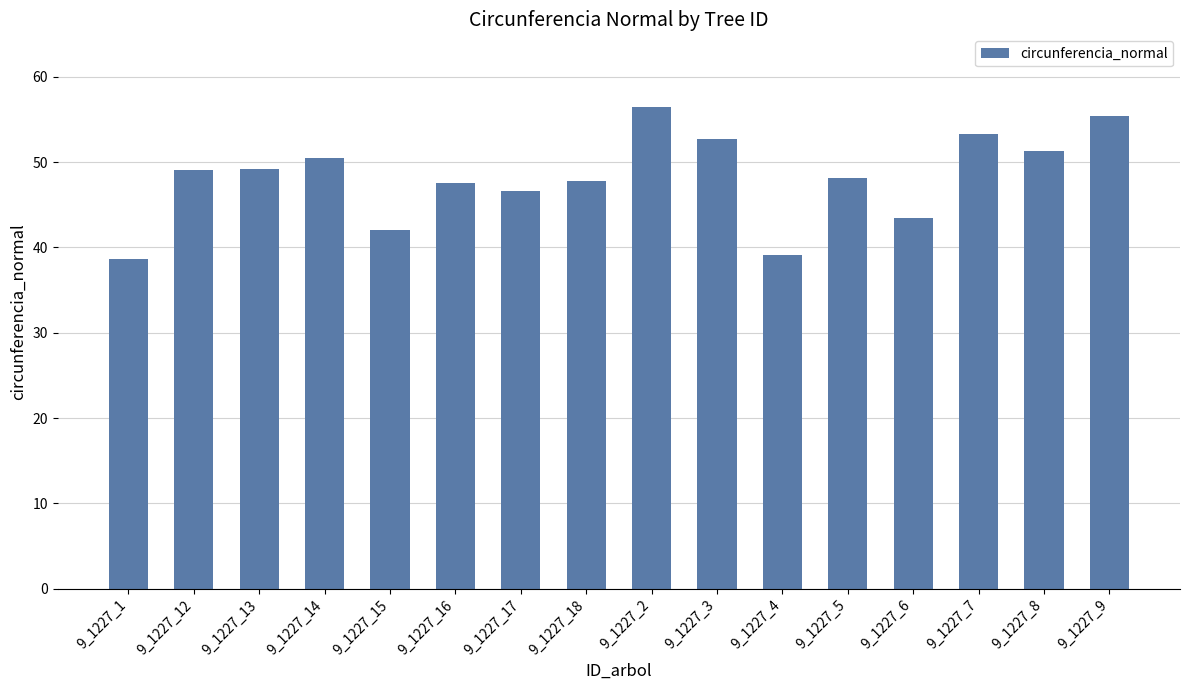

The chart shows a value of 69.5 at 9_1227_5. True or false?

False